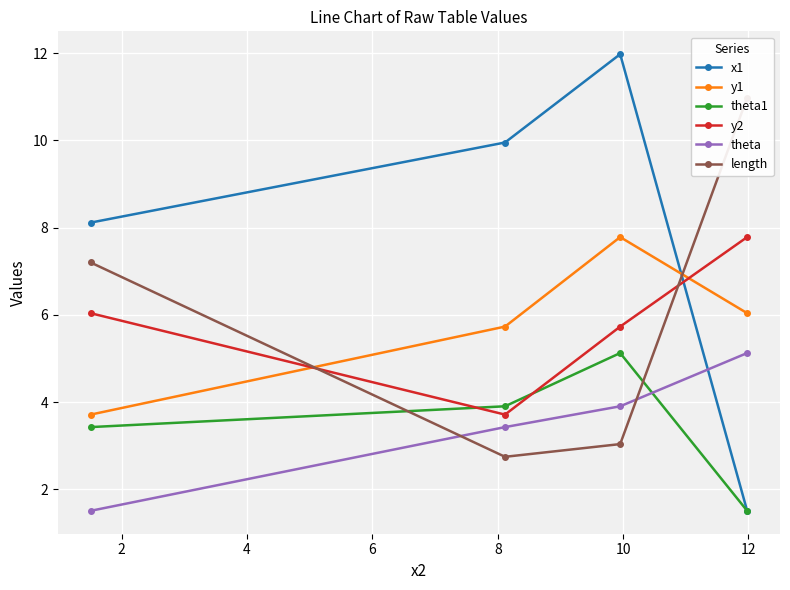

What are all the series names shown in the legend?

x1, y1, theta1, y2, theta, length